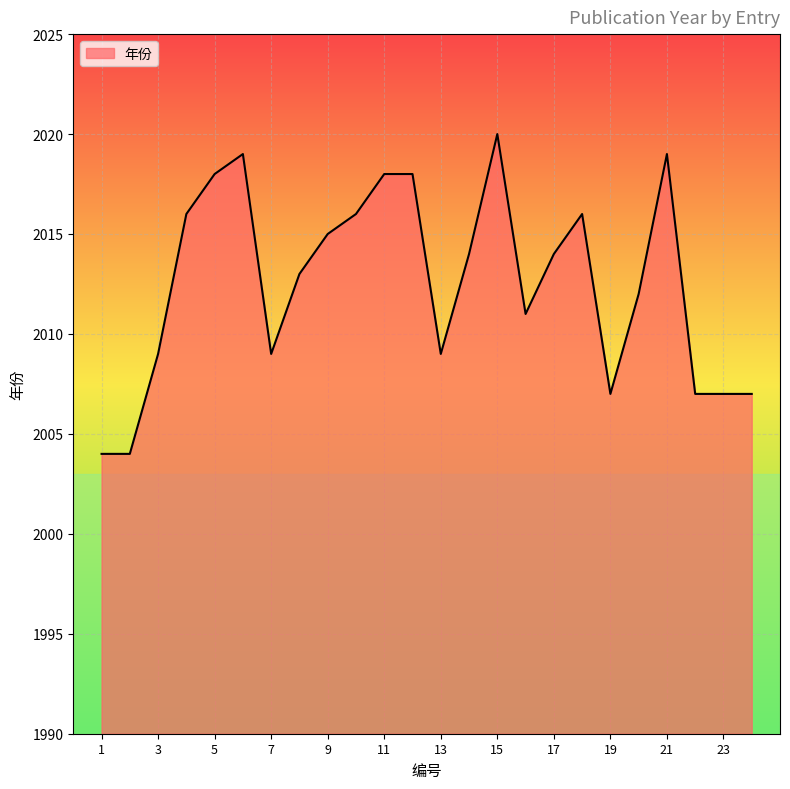

What is the maximum value shown in the chart?

2020